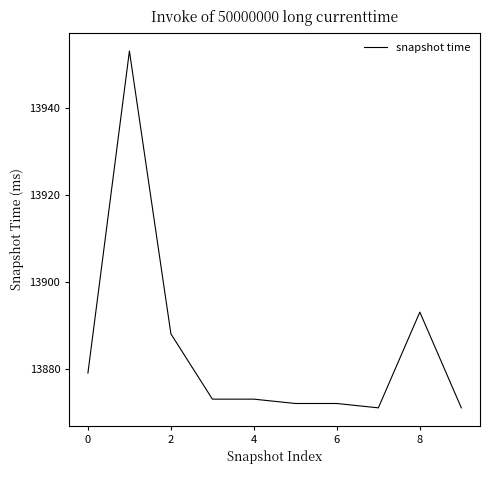

What is the difference between the maximum and minimum values?

82